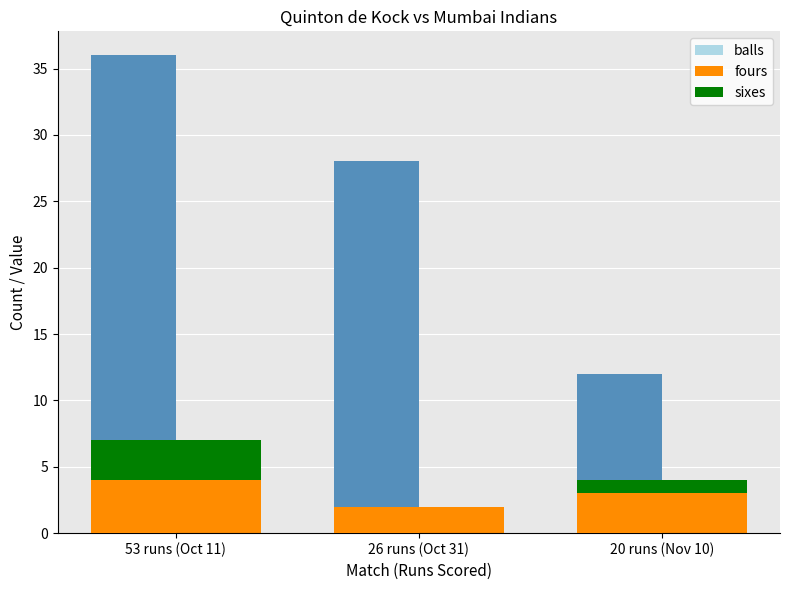

Is it true that fours equals 3 at 26 runs (Oct 31)?

False